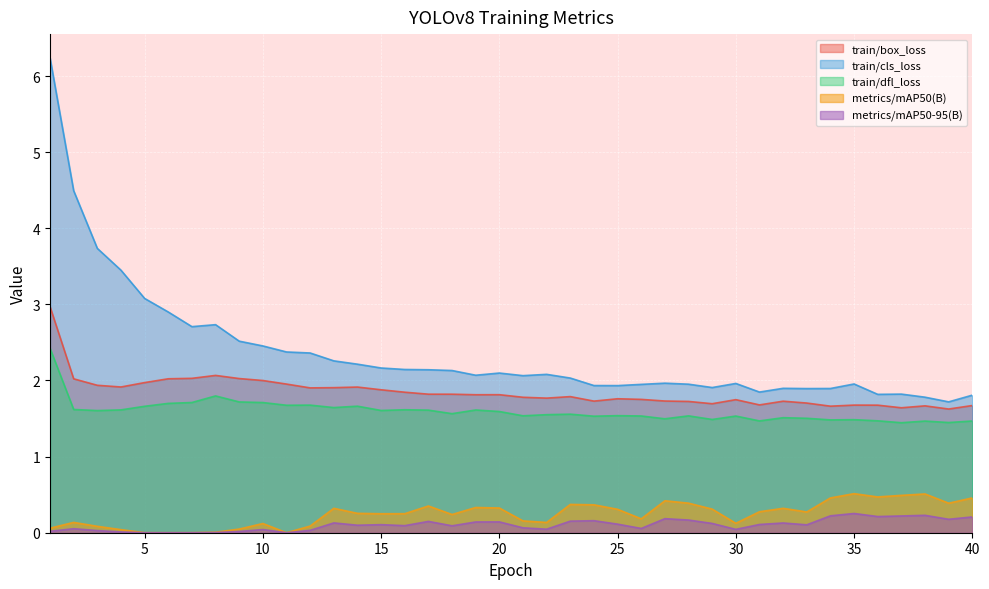

At 39, list the series in order from largest to smallest.

train/cls_loss, train/box_loss, train/dfl_loss, metrics/mAP50(B), metrics/mAP50-95(B)